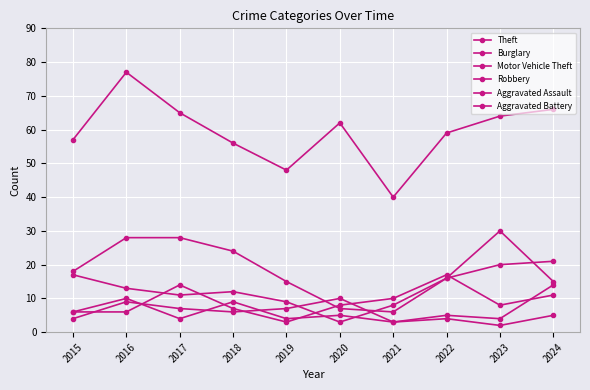

Is the value of Robbery at 2017 greater than the value of Motor Vehicle Theft at 2024?

No